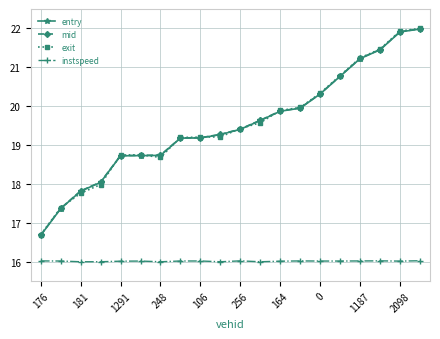

What is the smallest value displayed?

16.0